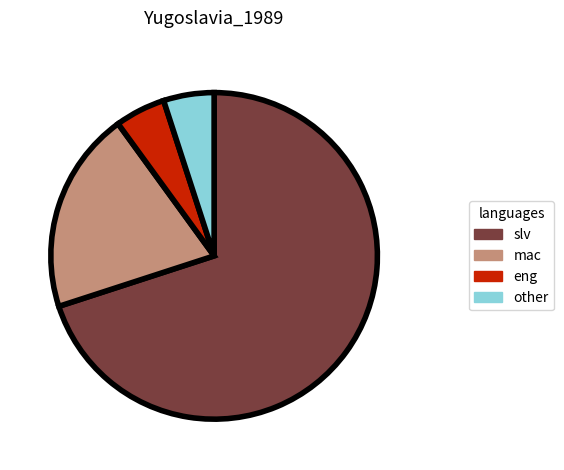

Is the sum of slv and eng greater than half?

Yes